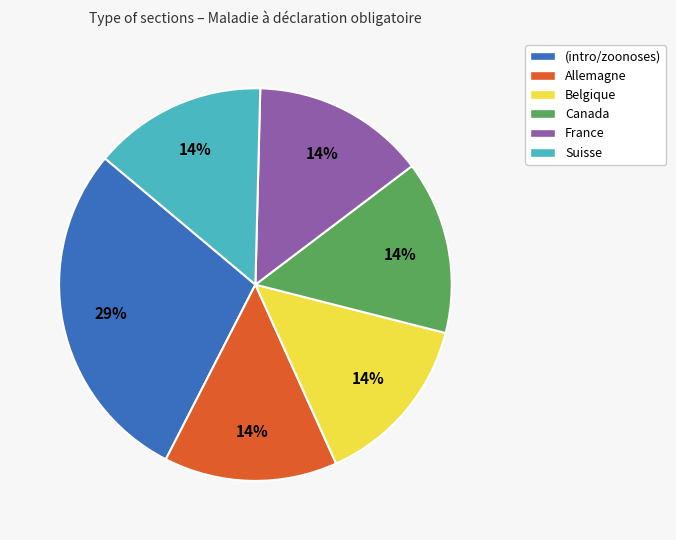

To the nearest percent, what is the average slice percentage?

17%